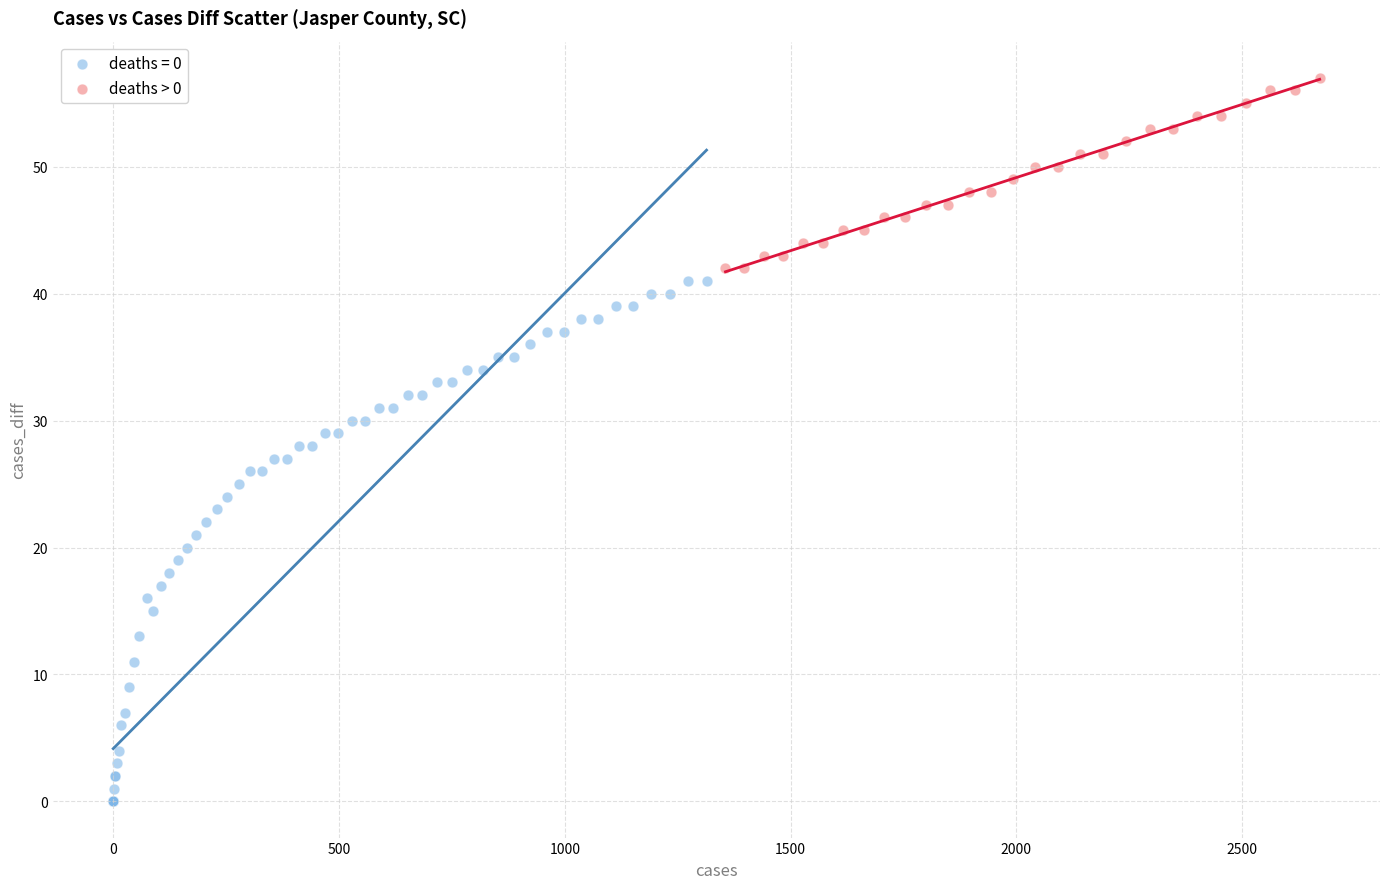

Which series reaches the minimum Y coordinate?

deaths = 0